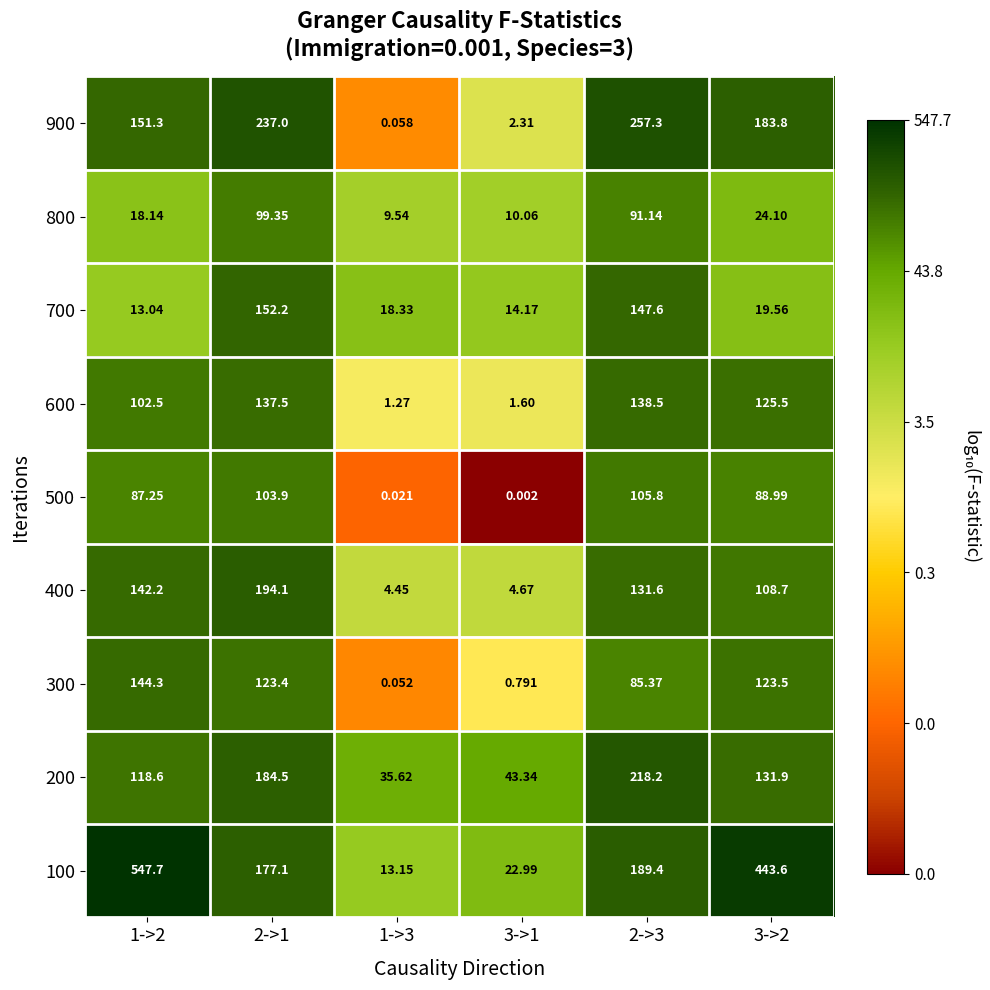

How many series are shown in this chart?

9